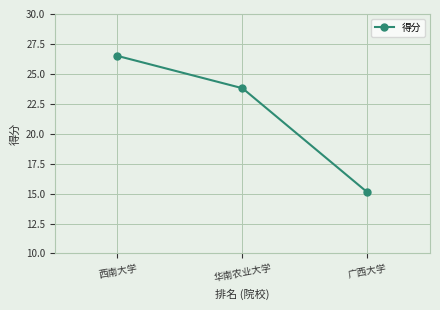

What is the maximum value shown in the chart?

26.5